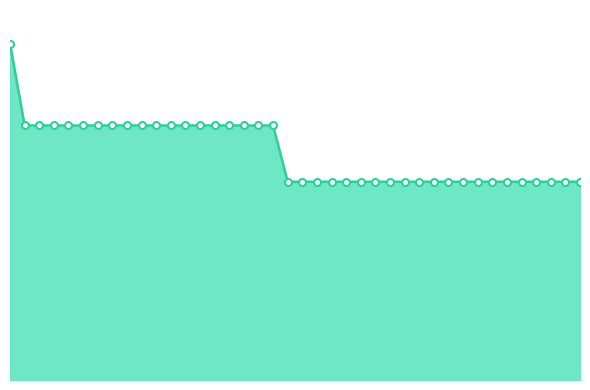

Reading left to right, what are all the values shown in this chart?

2.8	2.1	2.1	2.1	2.1	2.1	2.1	2.1	2.1	2.1	2.1	2.1	2.1	2.1	2.1	2.1	2.1	2.1	2.1	1.6	1.6	1.6	1.6	1.6	1.6	1.6	1.6	1.6	1.6	1.6	1.6	1.6	1.6	1.6	1.6	1.6	1.6	1.6	1.6	1.6